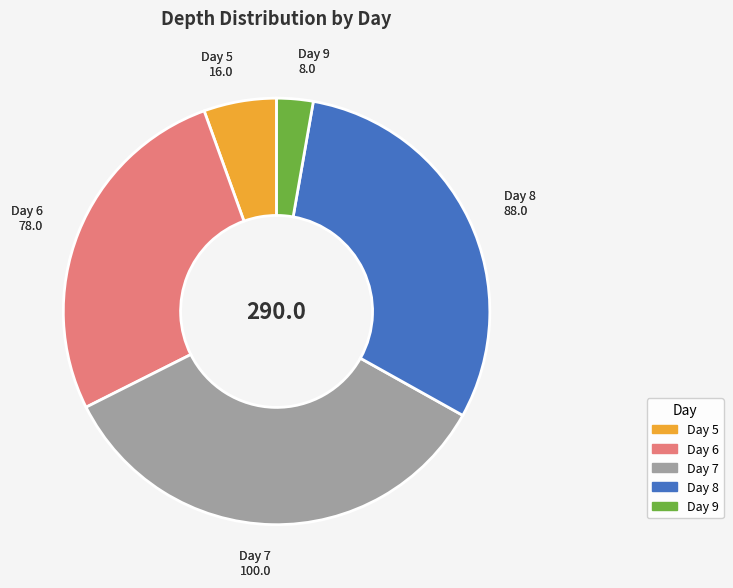

Does any single category account for the majority?

No